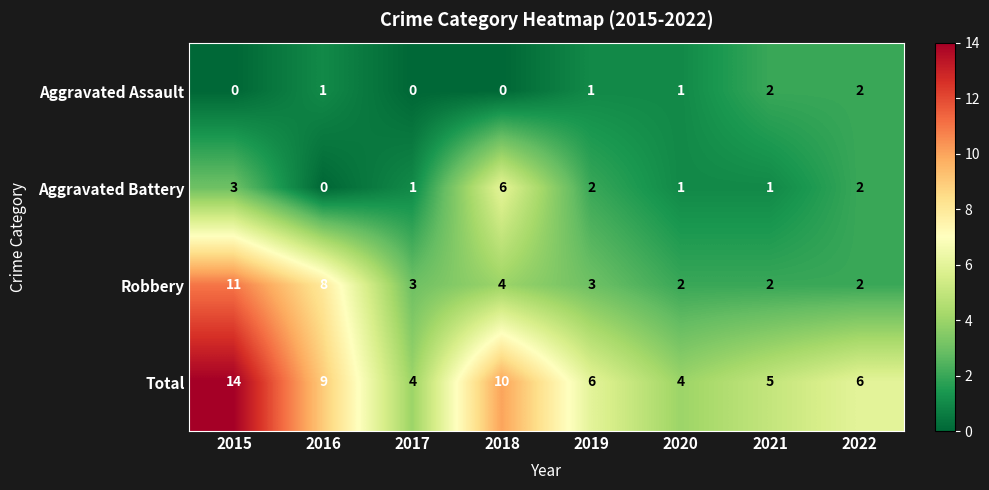

Which series has the largest range (max minus min)?

Total